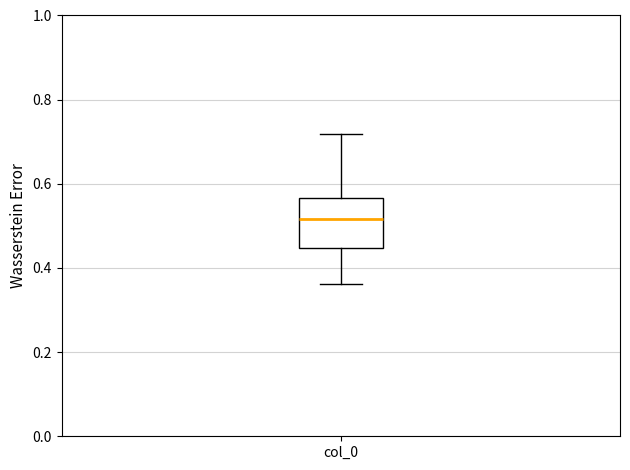

Transcribe this box plot: give where the median line is, the range the box spans, and where the two whiskers end, as read against the y-axis. The values are not printed on the chart, so give them approximately, as read against the axis.

median 0.52, box 0.44 to 0.56, whiskers 0.36 to 0.72